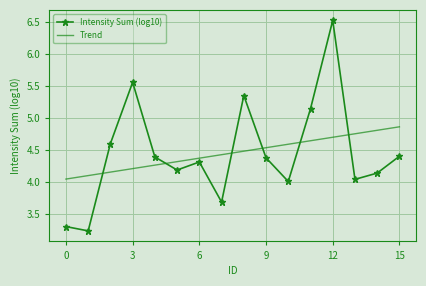

Which series has the widest spread of values?

Intensity Sum (log10)